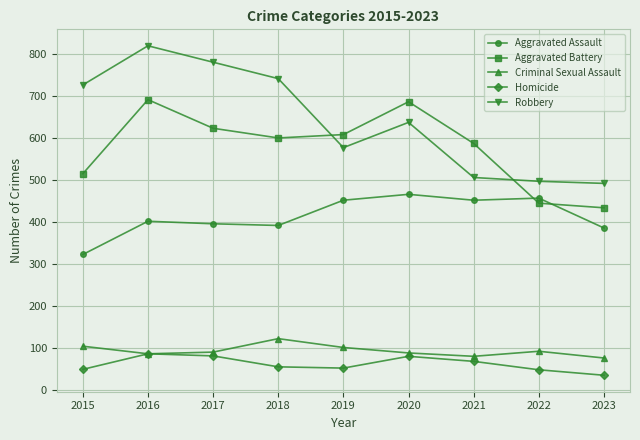

What is the value of the Homicide point at the 1st from the left?

50